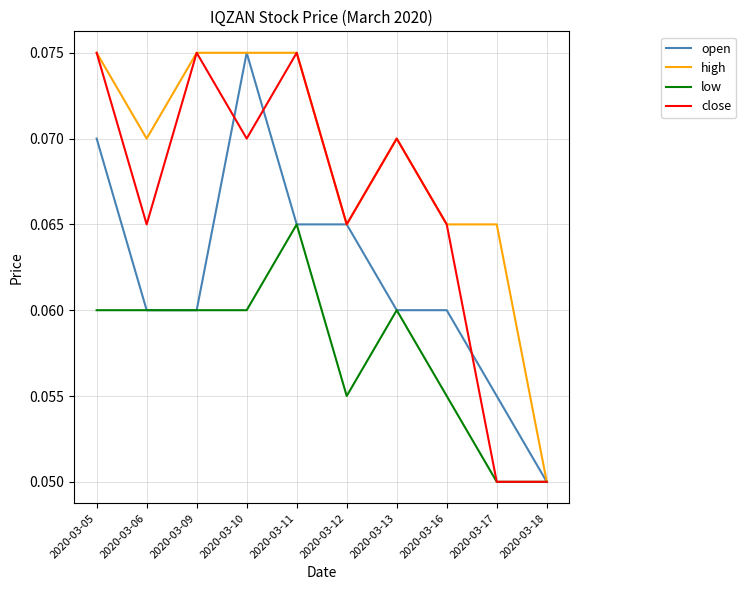

Between 2020-03-10 and 2020-03-16, which series saw the biggest shift?

open